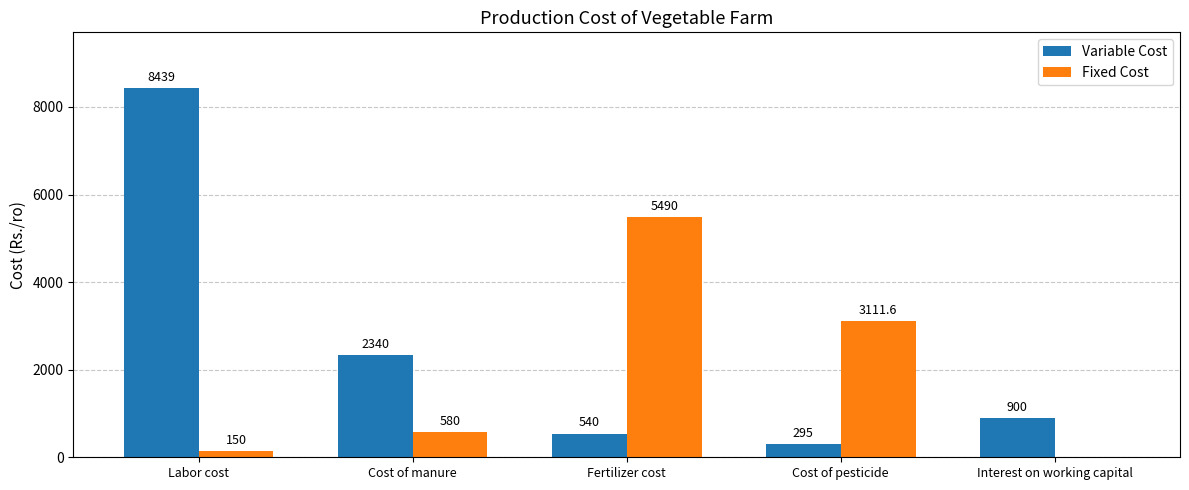

Is the value of Fixed Cost at Labor cost greater than the value of Variable Cost at Interest on working capital?

No